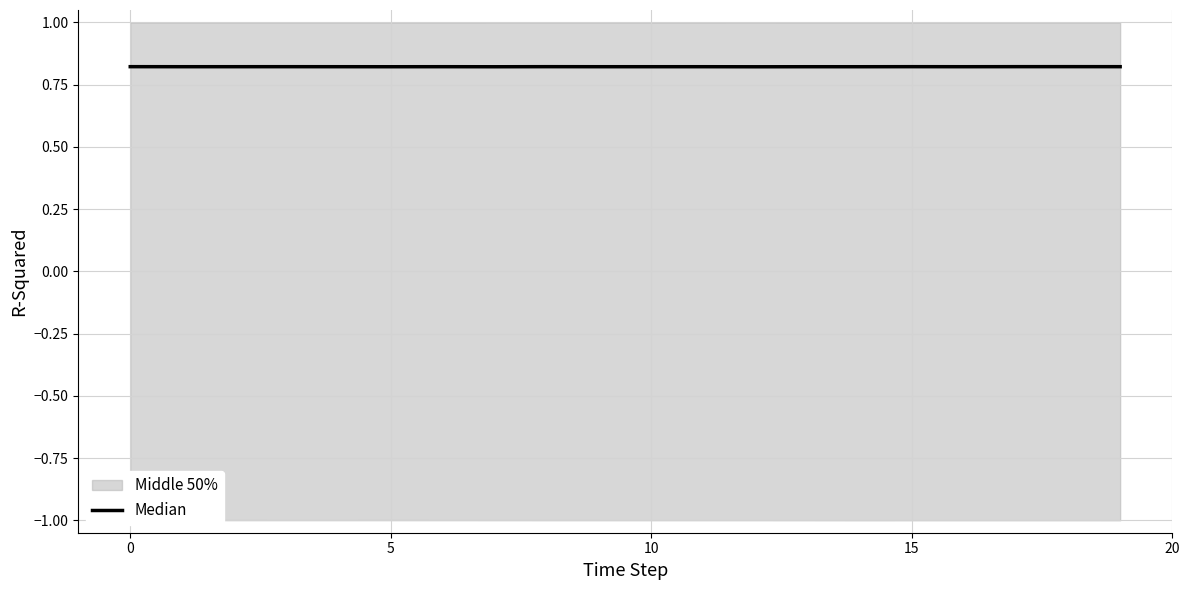

At which label is the value closest to 0?

12